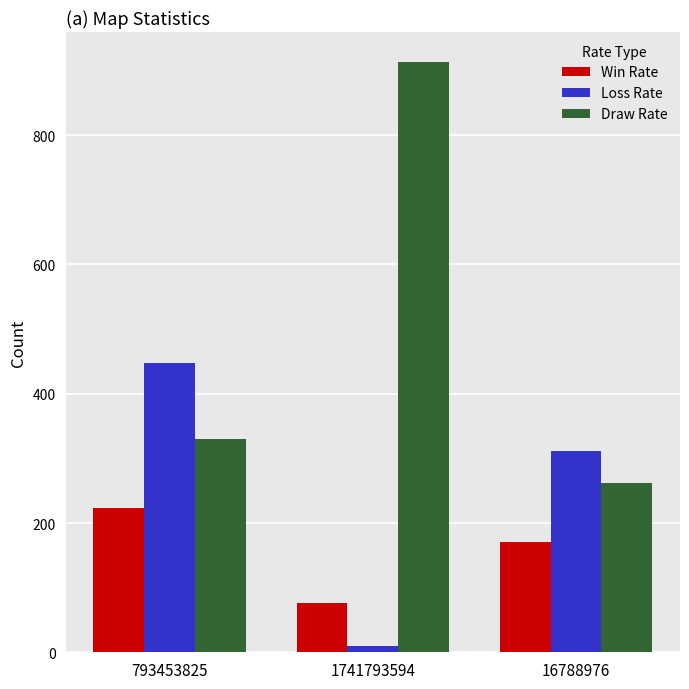

How many groups of bars are there?

3